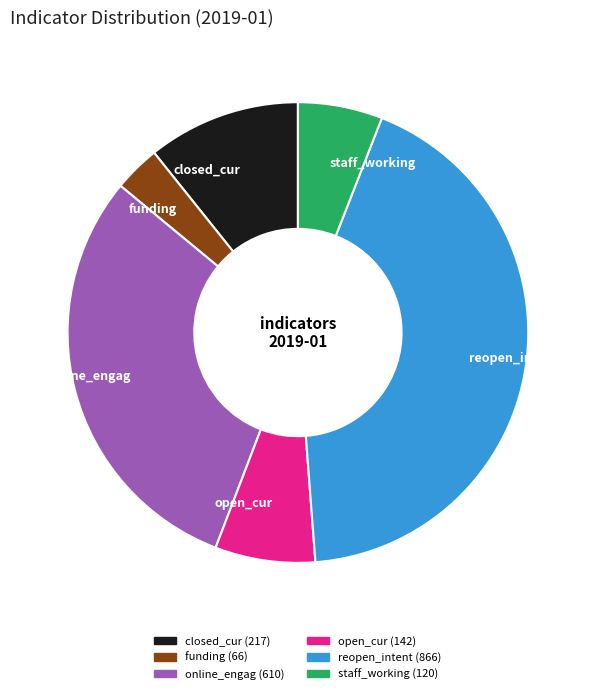

What is the largest slice in the pie chart?

reopen_intent